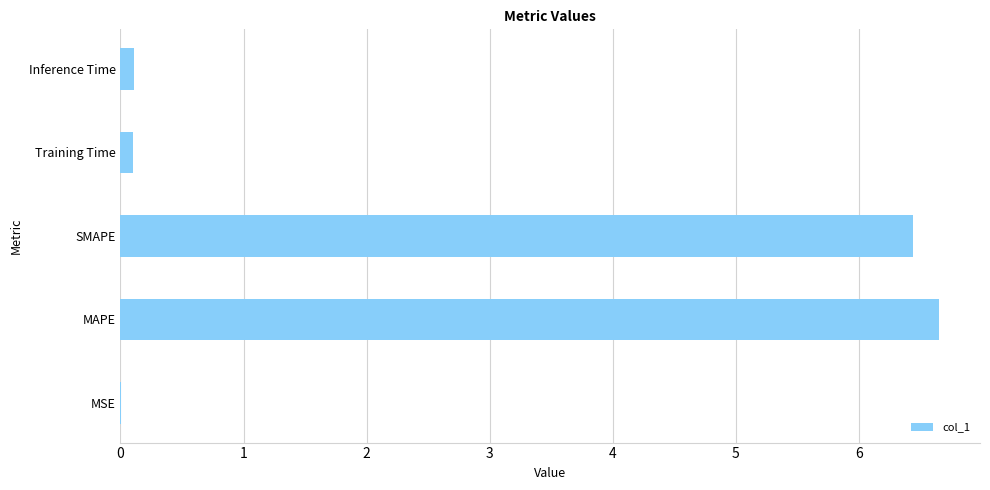

The chart shows a value of 6.4 at SMAPE. True or false?

True